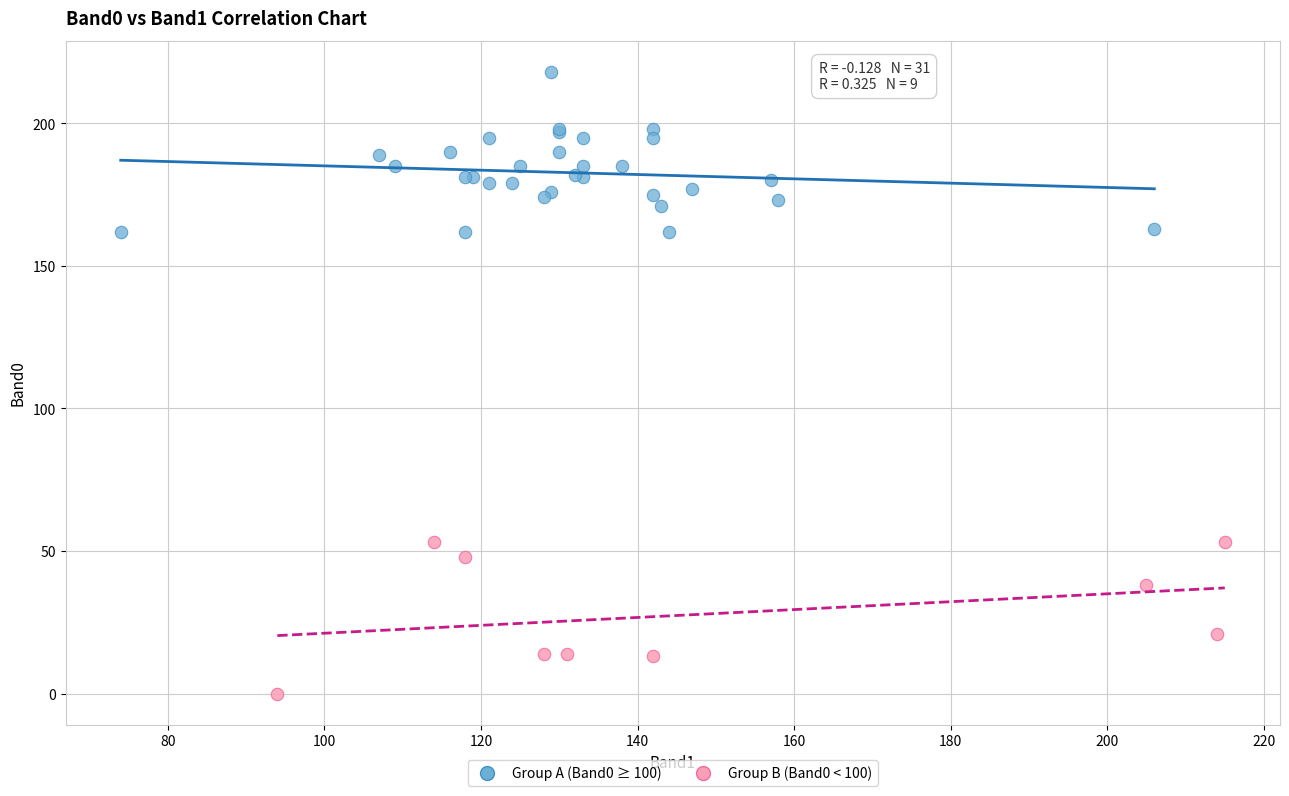

Which series reaches the minimum Y coordinate?

Group B (Band0 < 100)